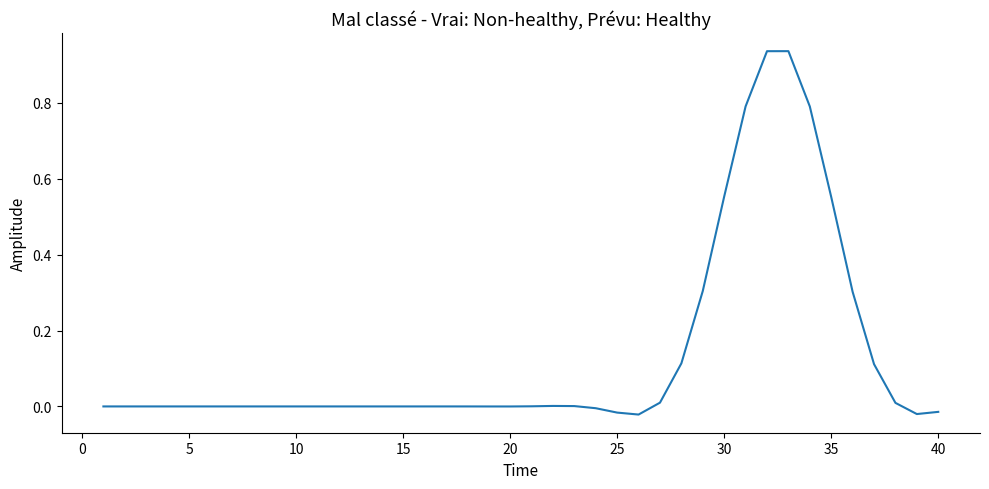

What is the difference between the maximum and minimum values?

1.0